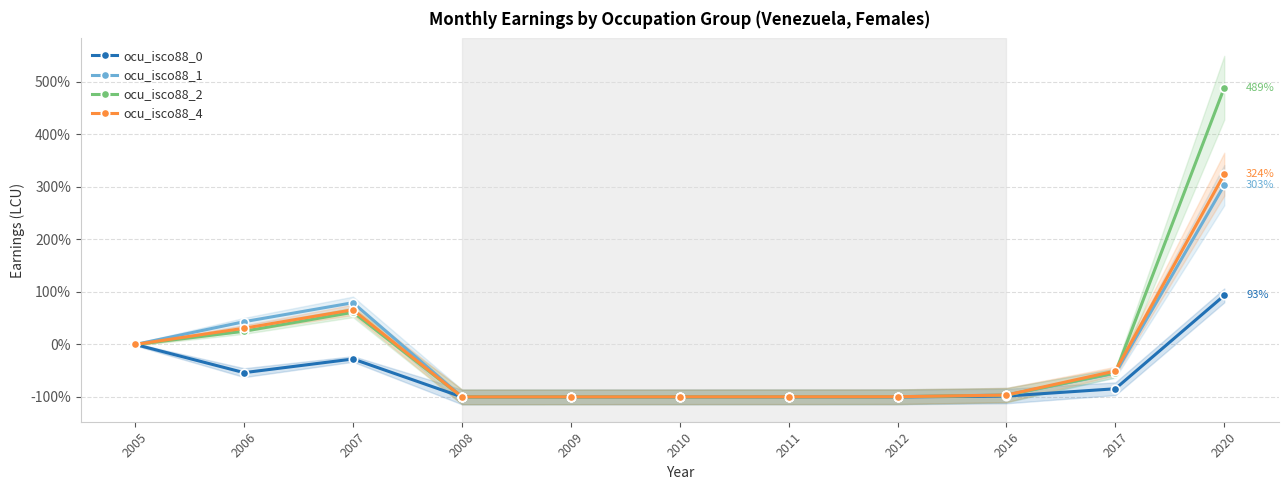

At how many categories does at least one series exceed 455?

1